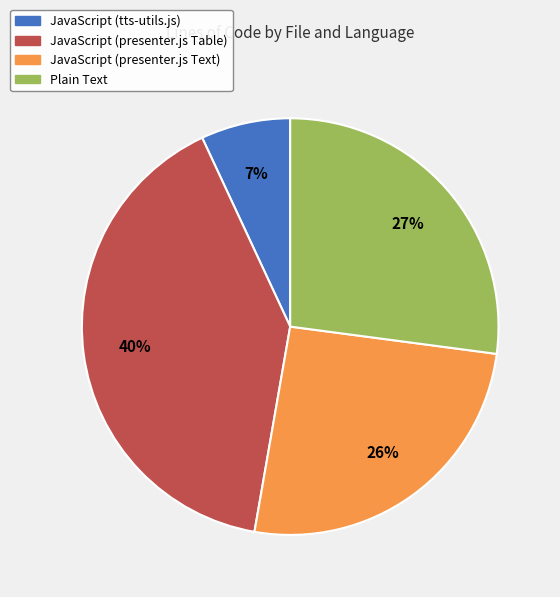

Which has a higher value, JavaScript (presenter.js Table) or Plain Text?

JavaScript (presenter.js Table)